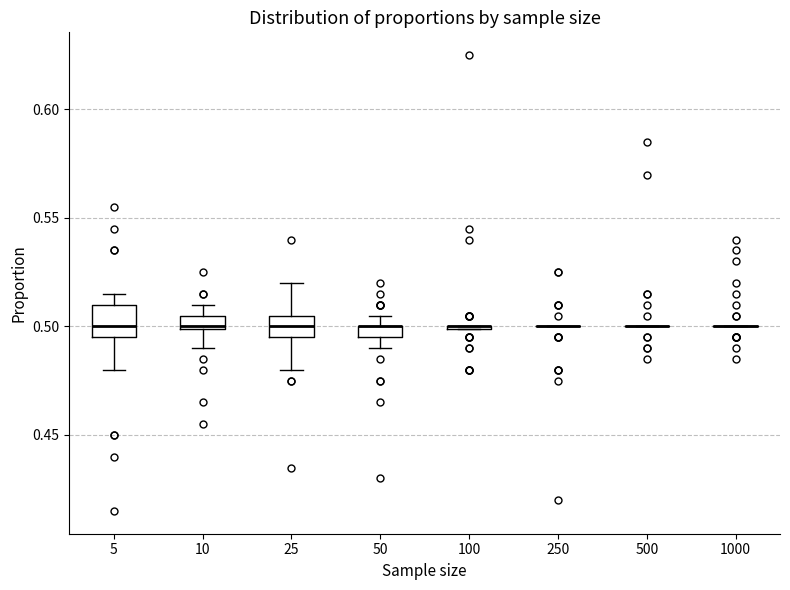

Where does the lower whisker of the box at x = 25 end on the y-axis? The values are not printed on the chart, so give them approximately, as read against the axis.

0.480